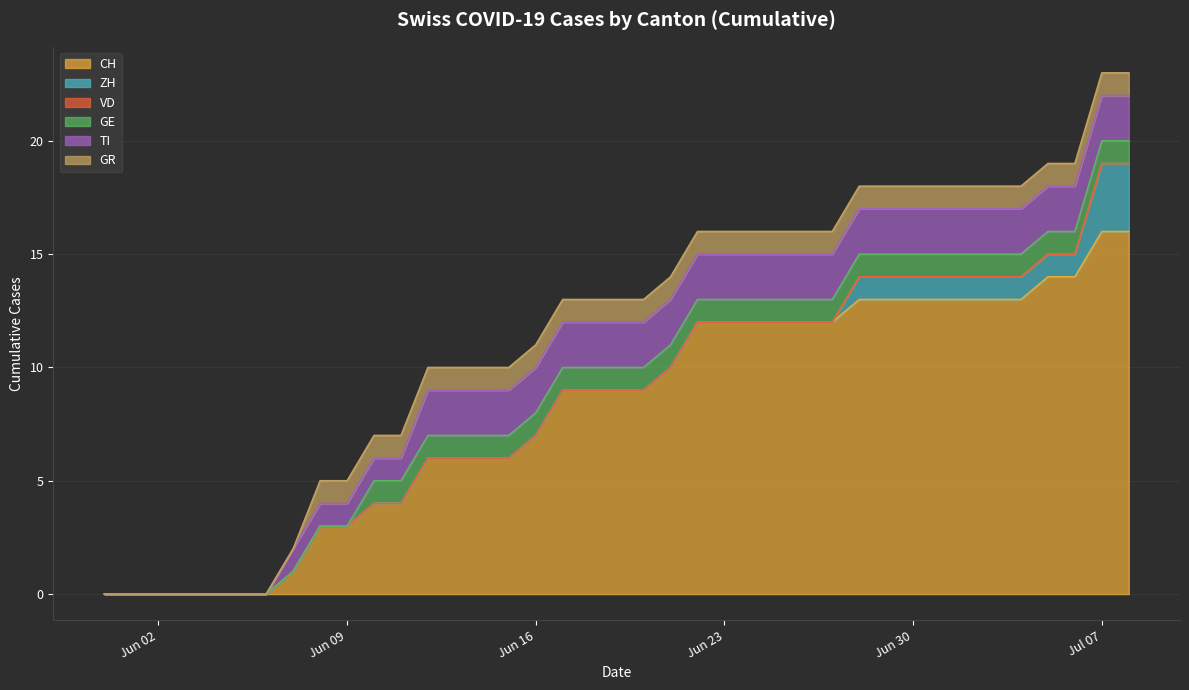

What is the sum of the TI values at 2020-07-02 and 2020-07-01?

4